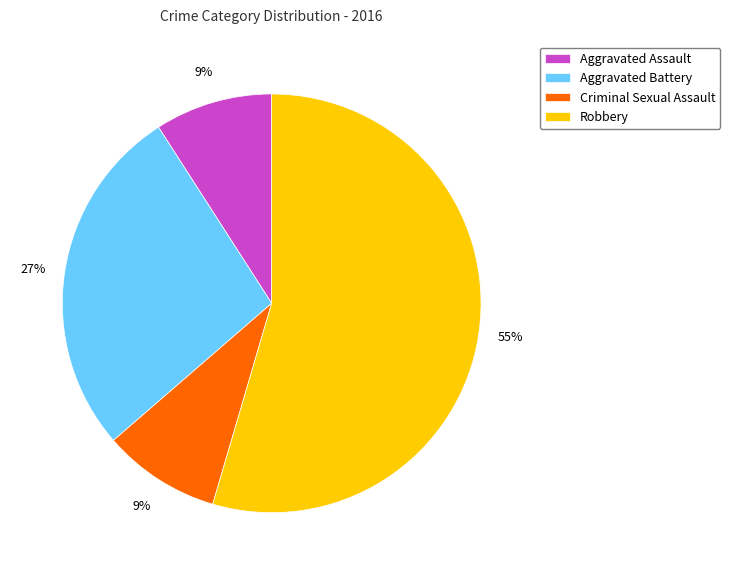

What is the ratio of the value at Criminal Sexual Assault to the value at Aggravated Assault?

1.0